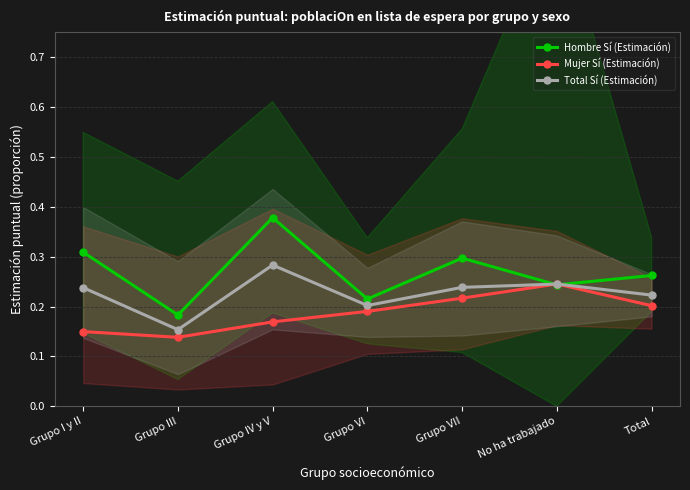

Where do Total Sí (Estimación) and Mujer Sí (Estimación) first cross each other?

Grupo VII and No ha trabajado